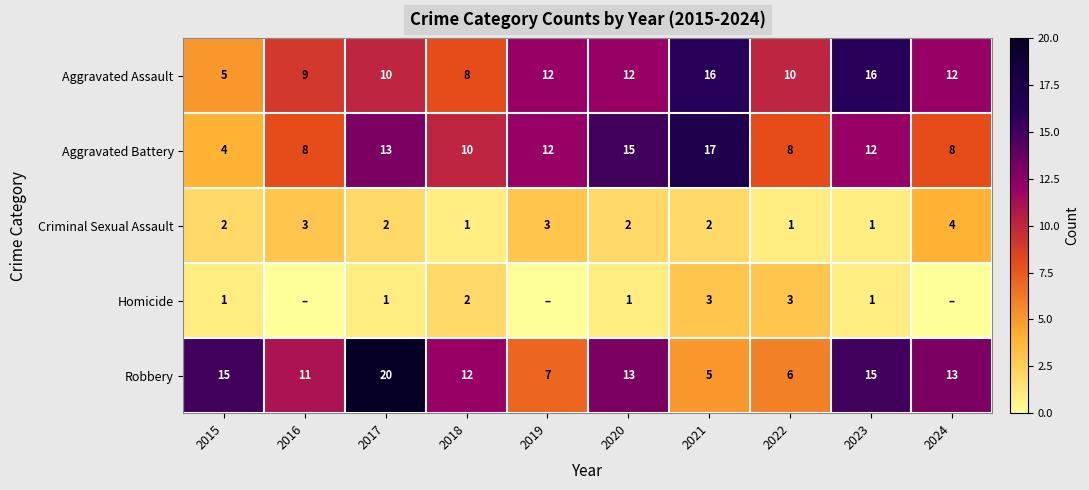

At which label does Aggravated Battery first exceed 12?

2017